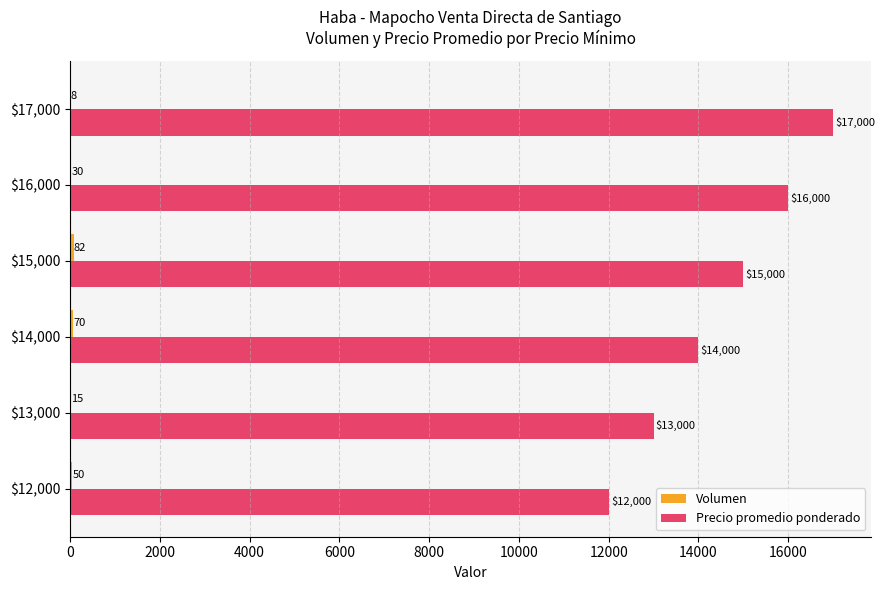

Count the number of data series in this chart.

2